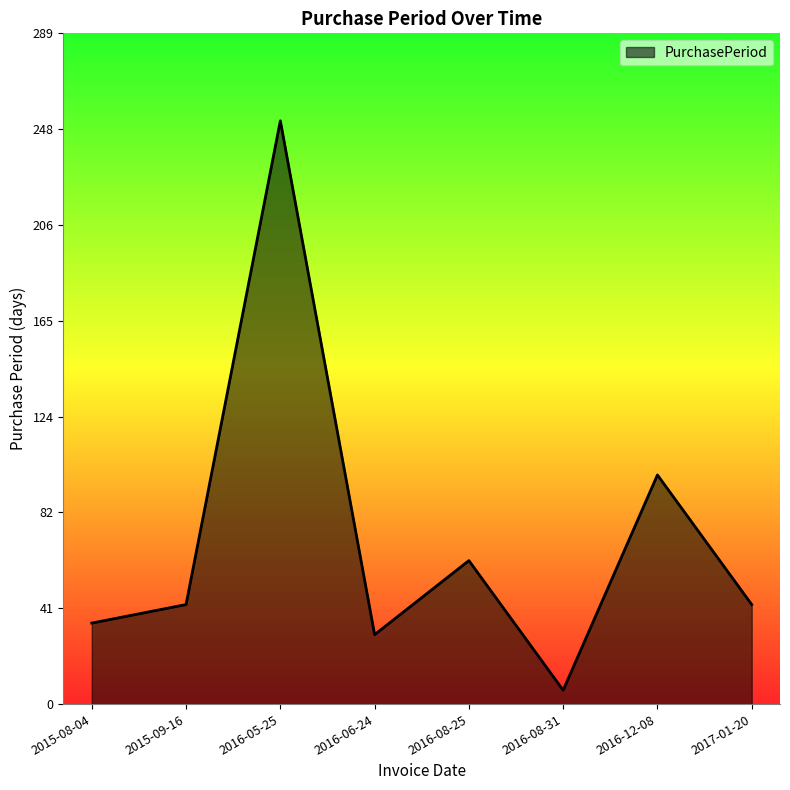

Where is the first local minimum?

2016-06-24